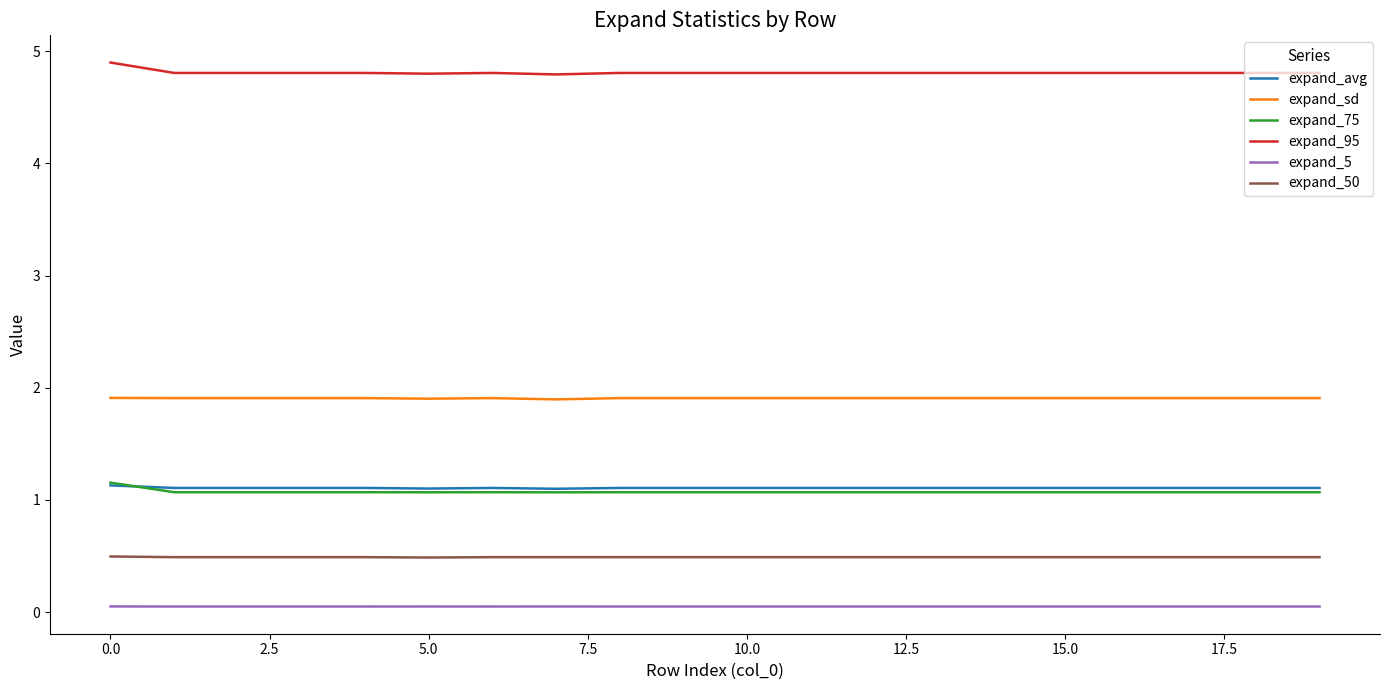

True or false: expand_avg and expand_95 cross at least once.

False